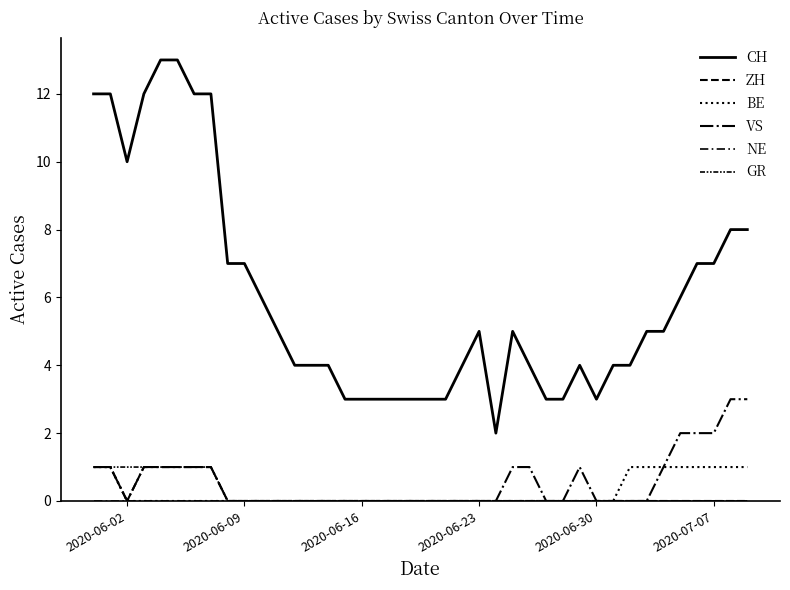

Does the chart have visible grid lines?

No